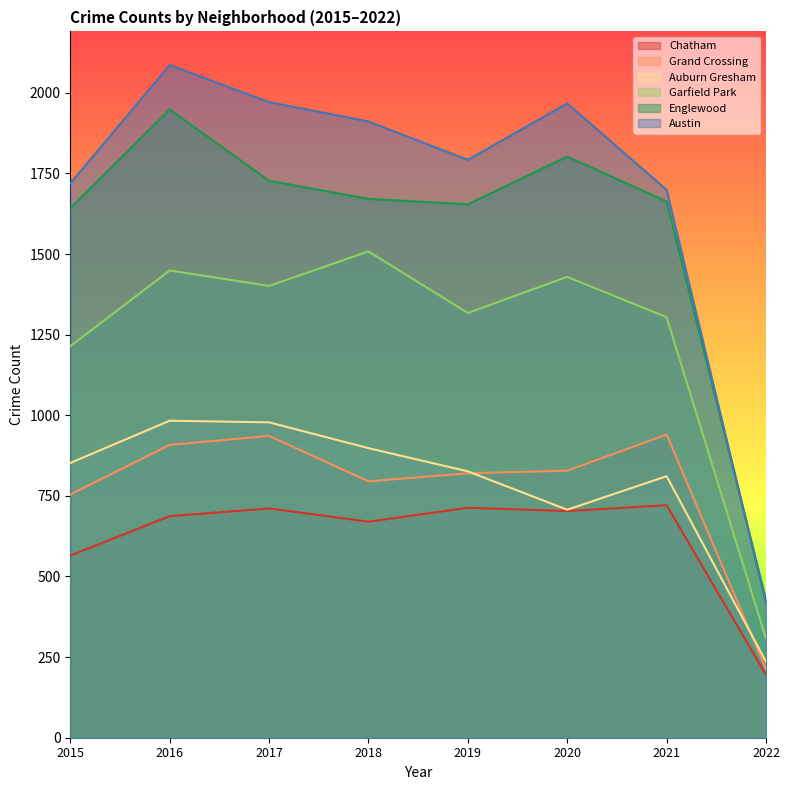

True or false: Garfield Park and Englewood intersect in this chart.

False